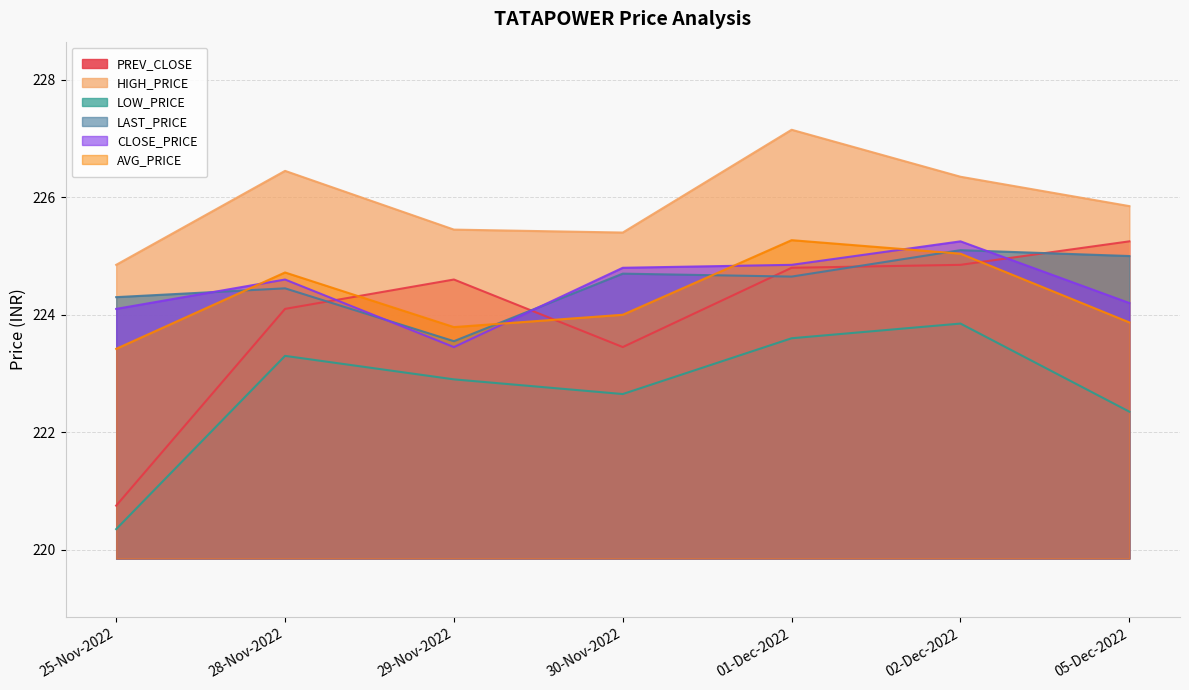

What is the sum of the LOW_PRICE values at 29-Nov-2022 and 28-Nov-2022?

446.2